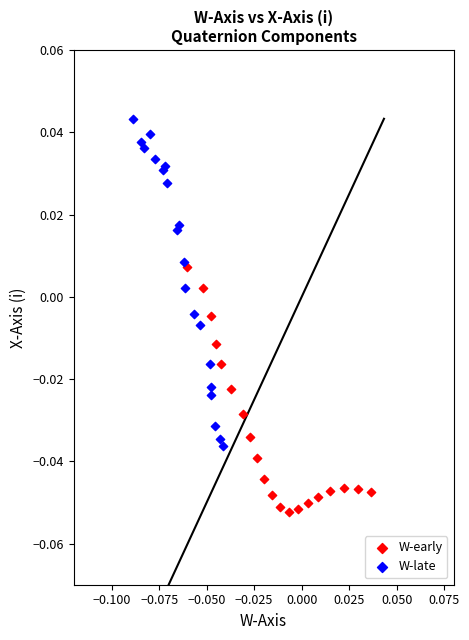

Which series contains the highest Y value?

W-late